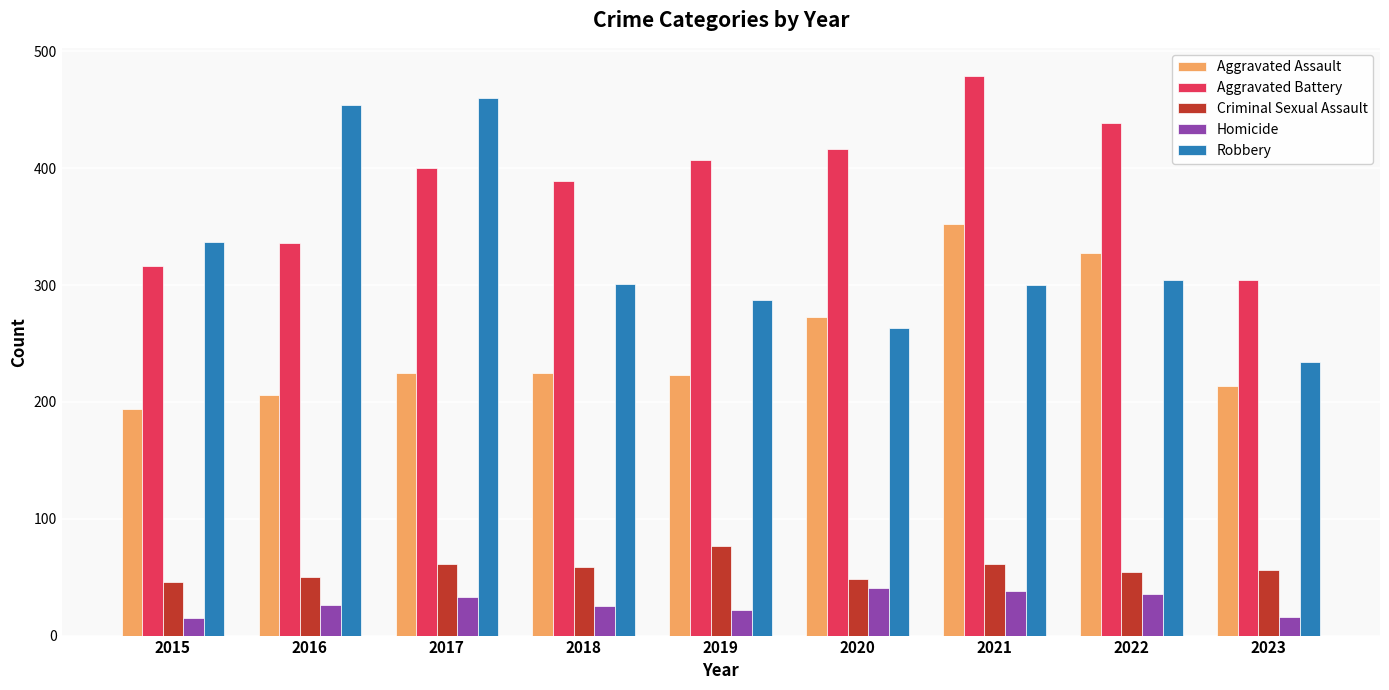

Rank the series at 2022 from highest to lowest value.

Aggravated Battery, Aggravated Assault, Robbery, Criminal Sexual Assault, Homicide